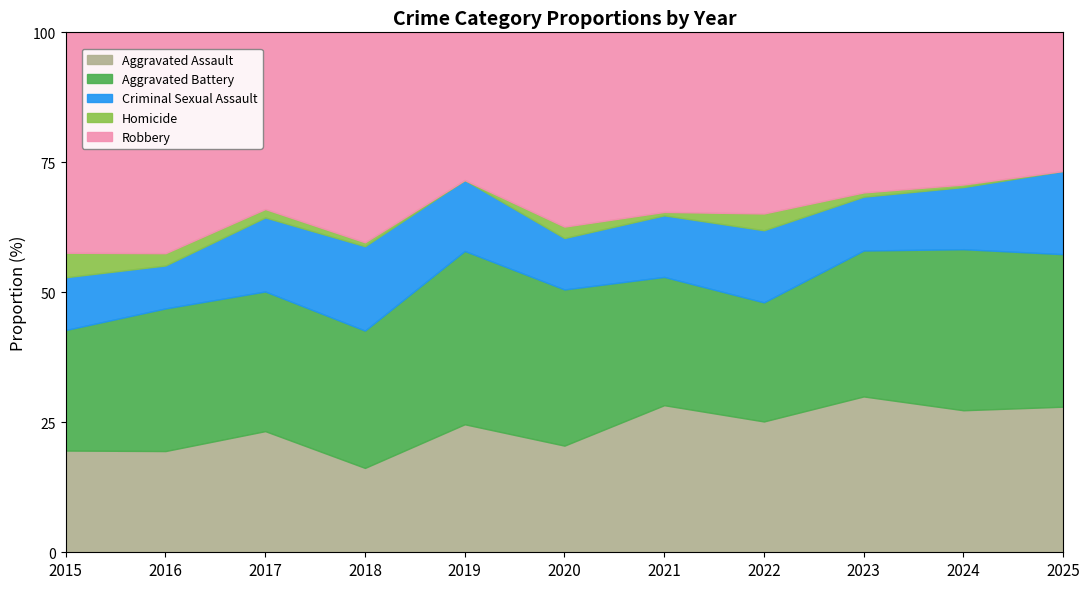

At which category does Aggravated Battery reach its first local valley?

2018